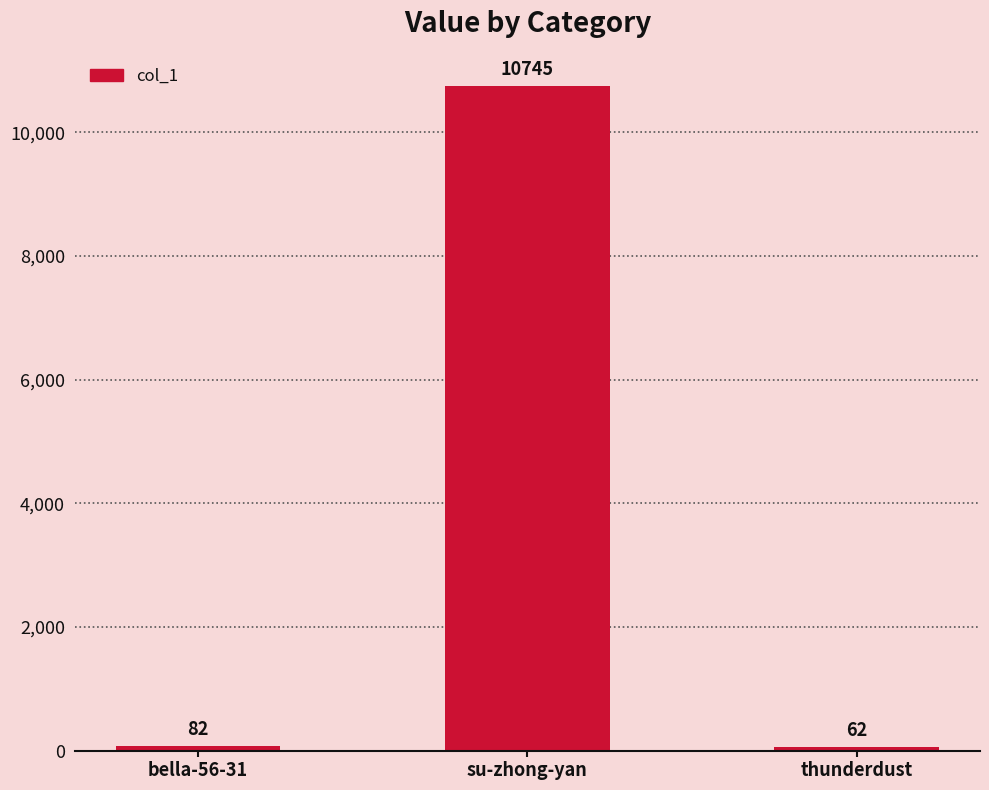

What is the label of the 2nd bar from the left?

su-zhong-yan